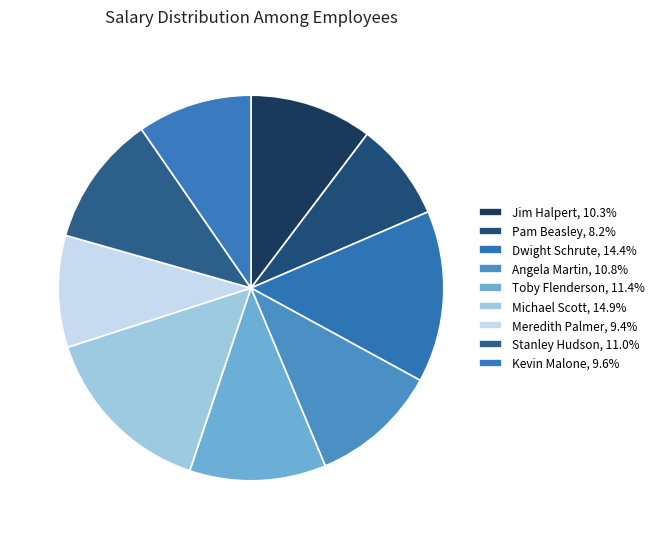

How many segments does this pie chart have?

9